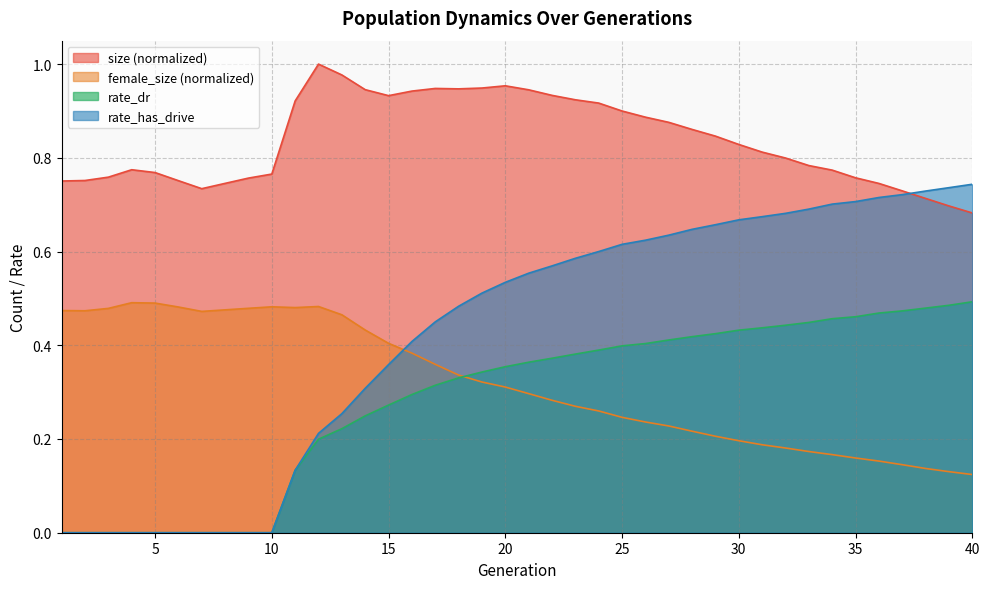

Which series has the largest total across all categories?

size (normalized)